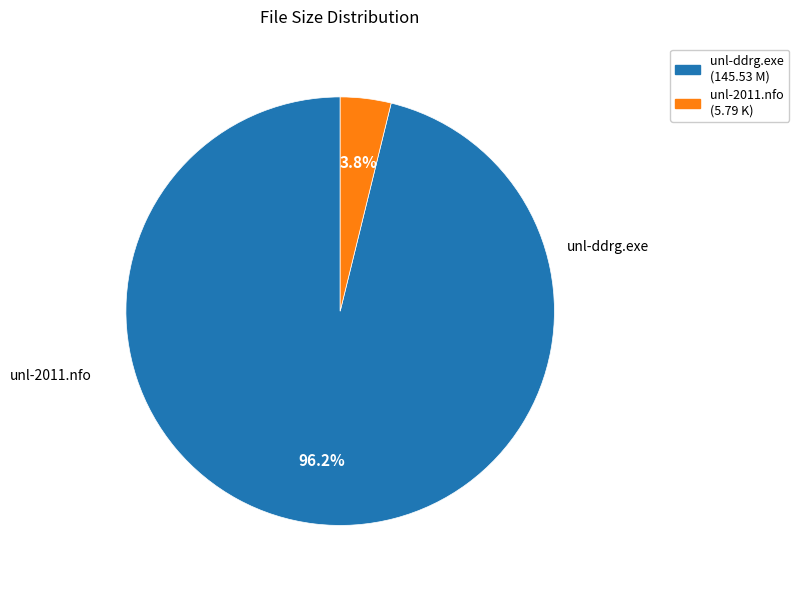

Which slice is the largest?

unl-ddrg.exe